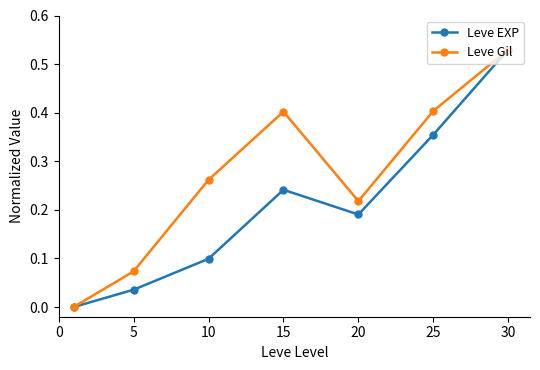

List the series in order of their overall mean, lowest first.

Leve EXP, Leve Gil